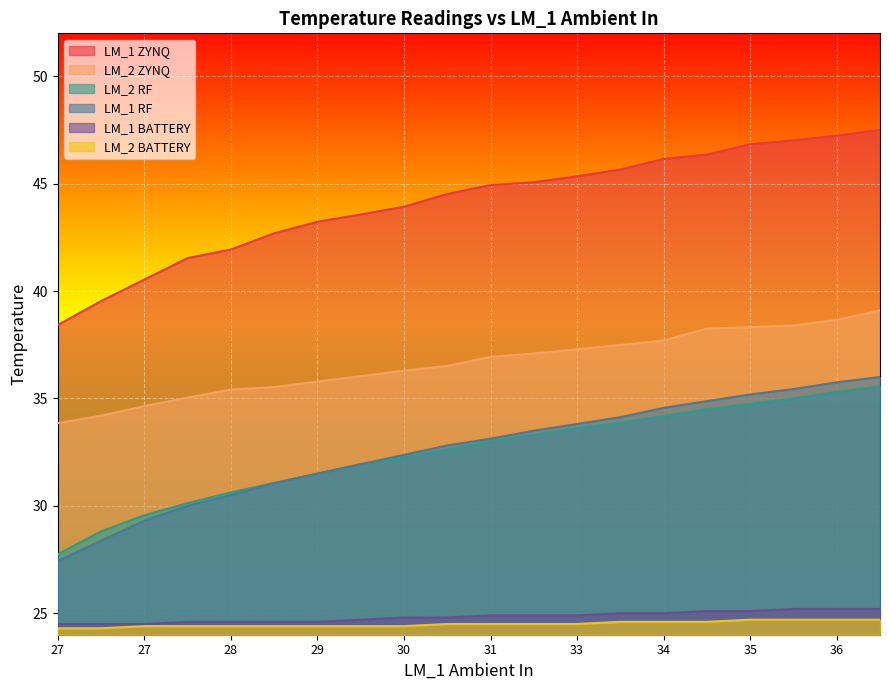

Does the chart display data point markers on the line(s)?

No